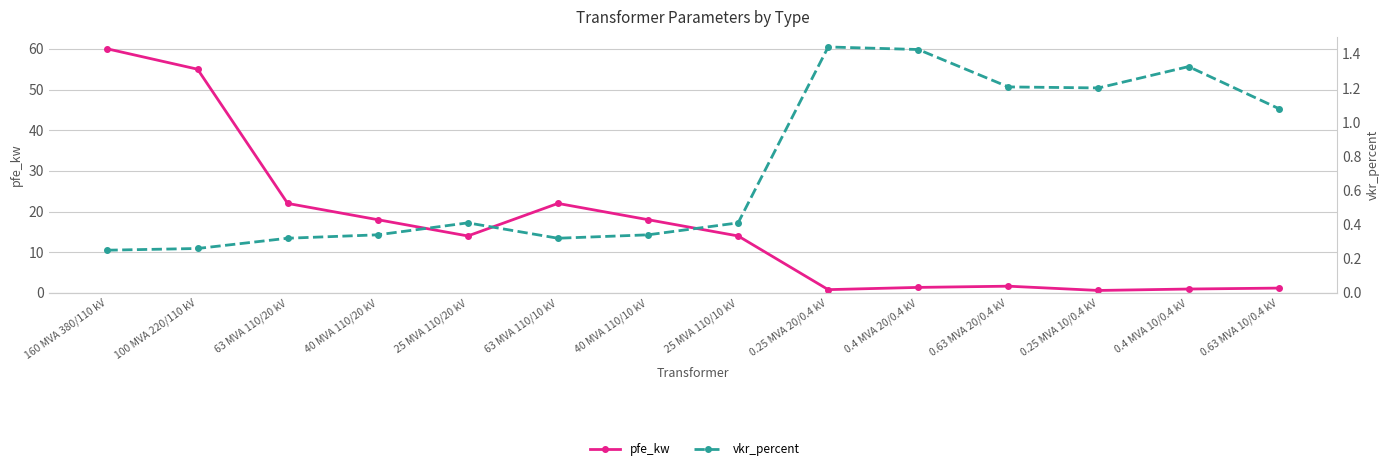

True or false: vkr_percent has a value of 0.1 at 63 MVA 110/20 kV.

False